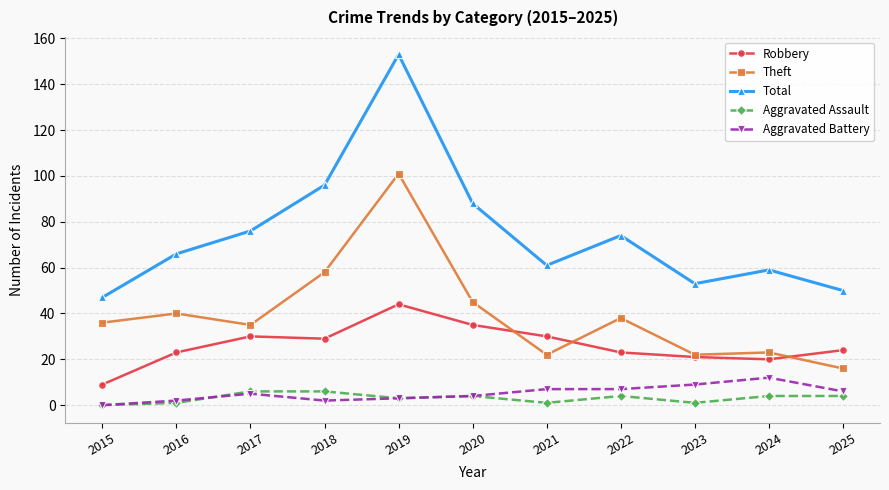

Rank the series by their maximum value, from highest to lowest.

Total, Theft, Robbery, Aggravated Battery, Aggravated Assault